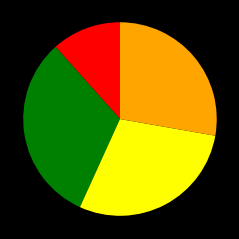

Is there a majority slice in this chart?

No